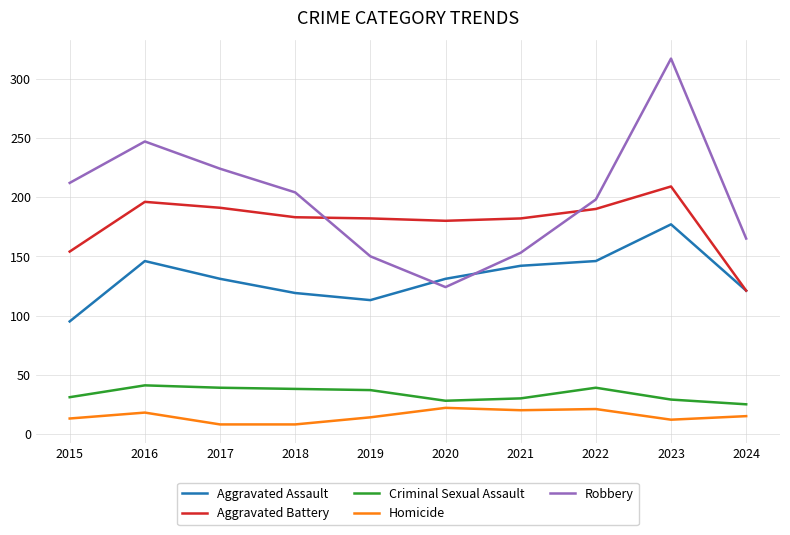

True or false: Aggravated Assault and Criminal Sexual Assault intersect in this chart.

False